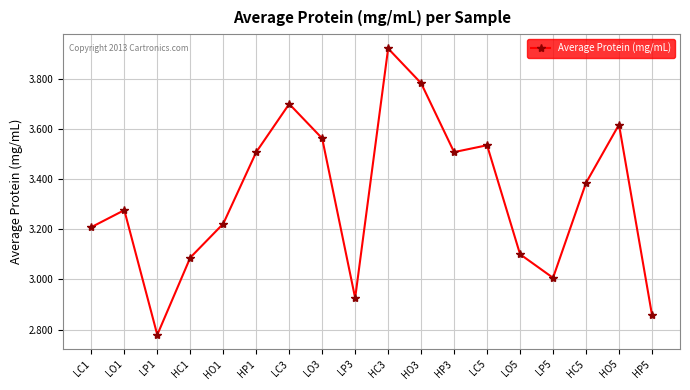

What is the difference between the second highest and second lowest values?

0.9